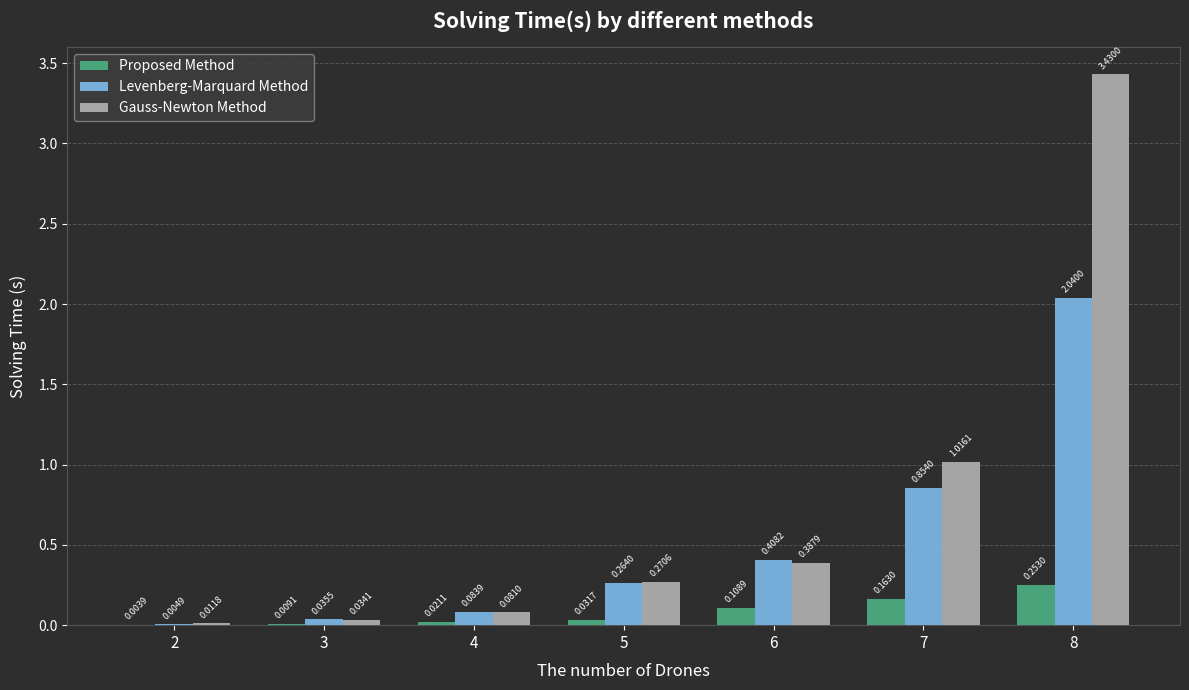

Between 3 and 8, which series saw the biggest shift?

Gauss-Newton Method